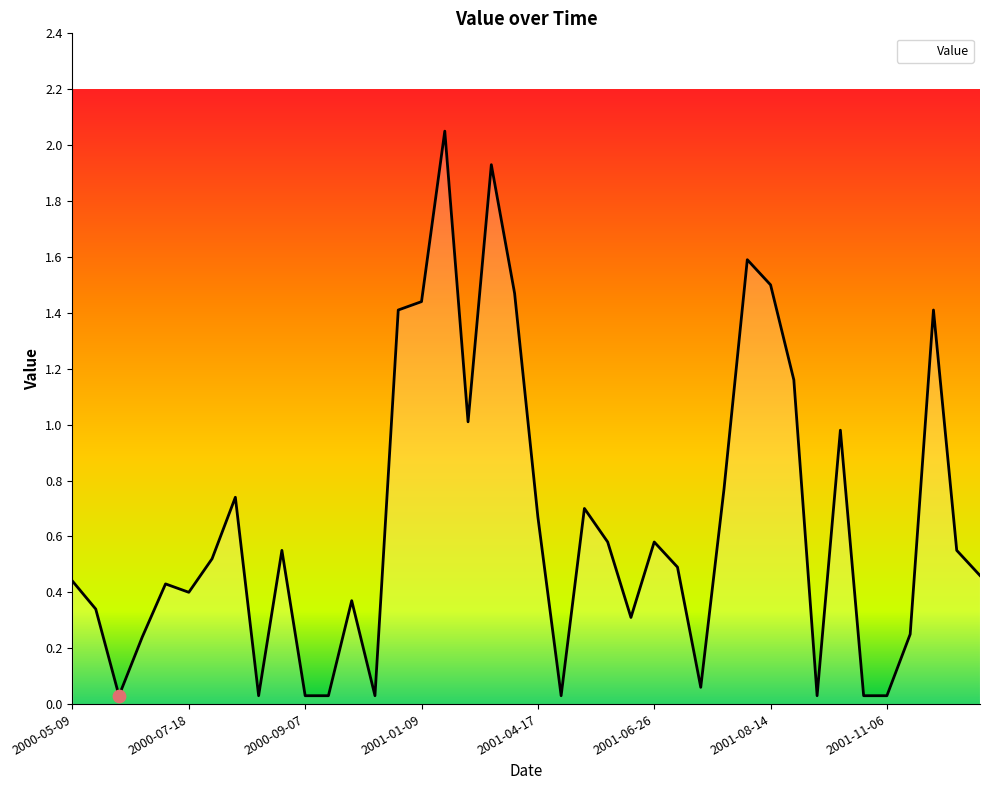

What is the change in value from 2001-02-06 to 2001-10-09?

-2.0